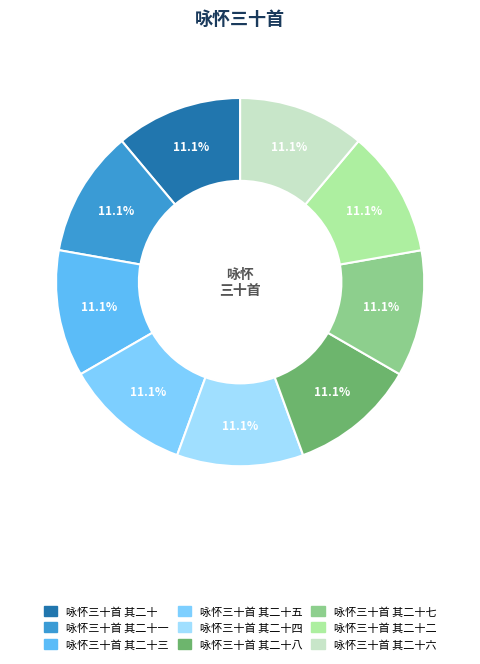

How many slices are in this pie chart?

9